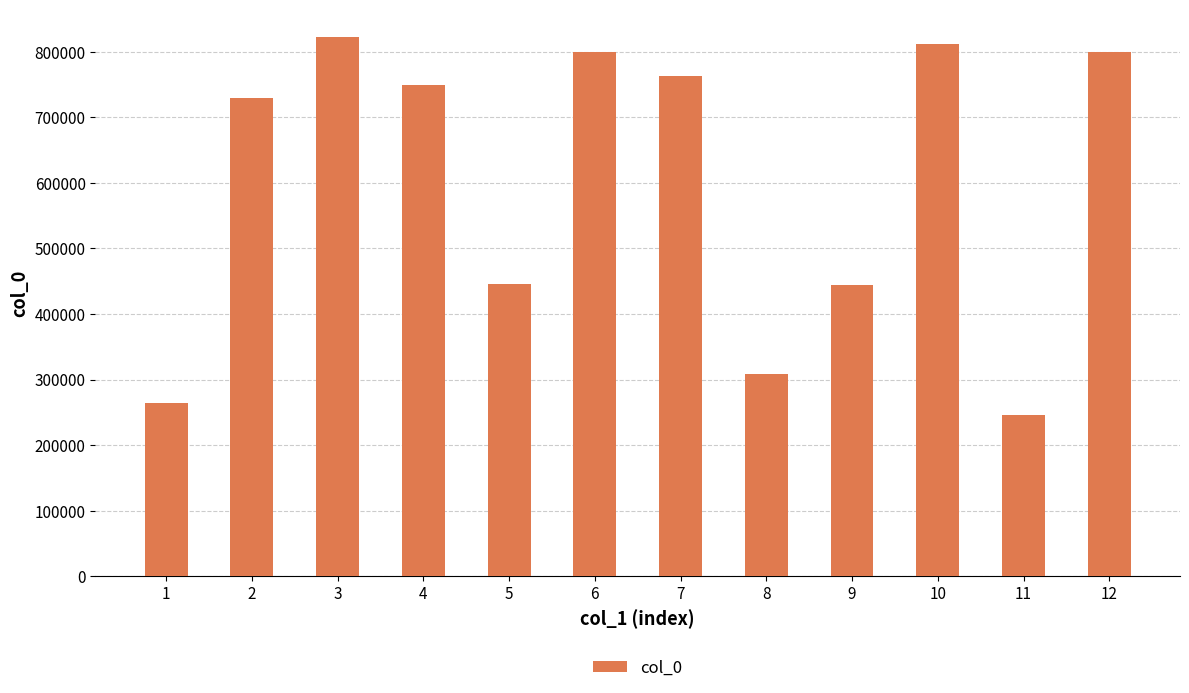

What is the sum of the values at 1 and 8?

572982